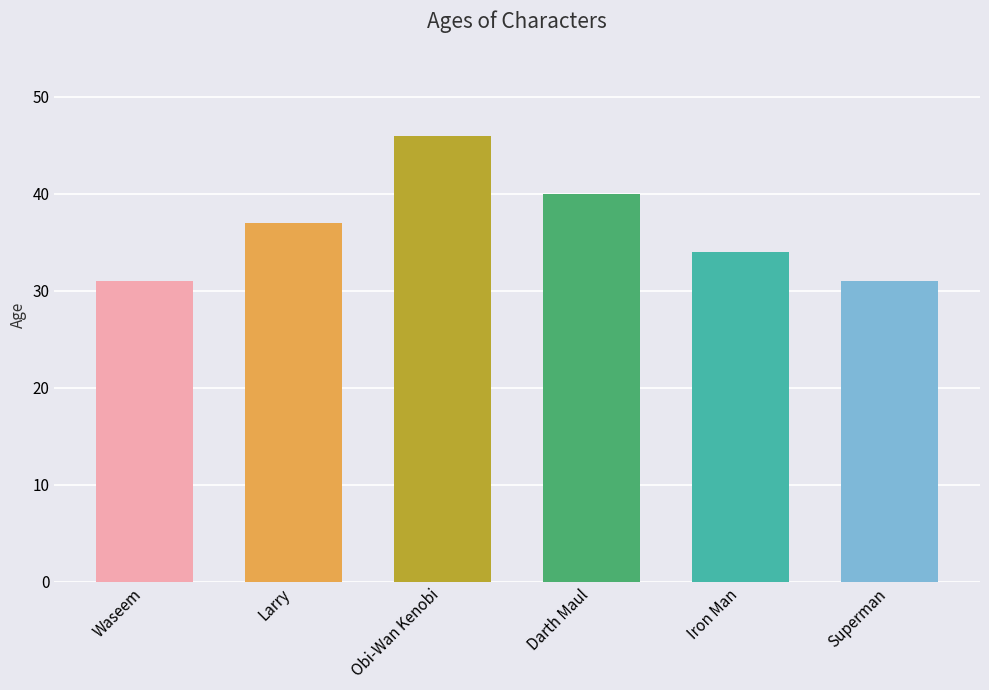

What is the label of the 6th bar from the left?

Superman